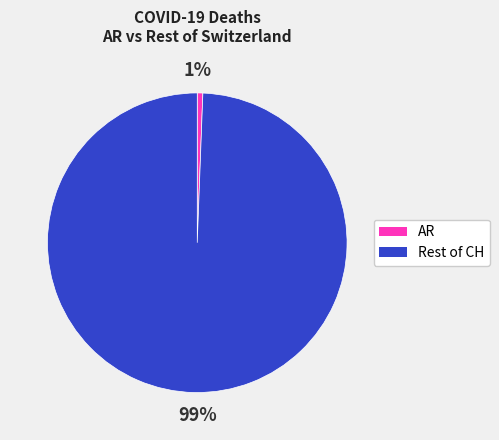

To the nearest percent, what is the average slice percentage?

50%